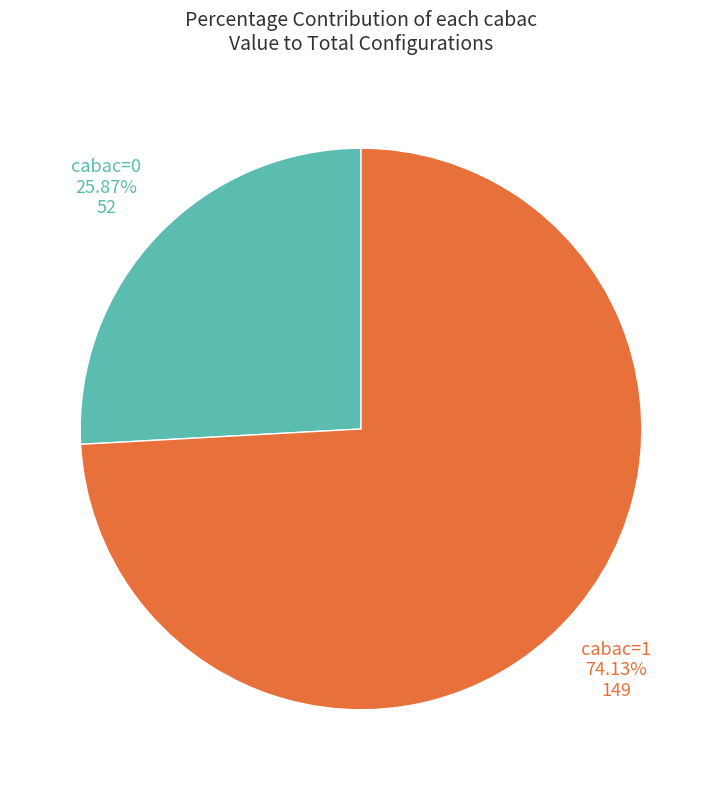

Is there a majority slice in this chart?

Yes